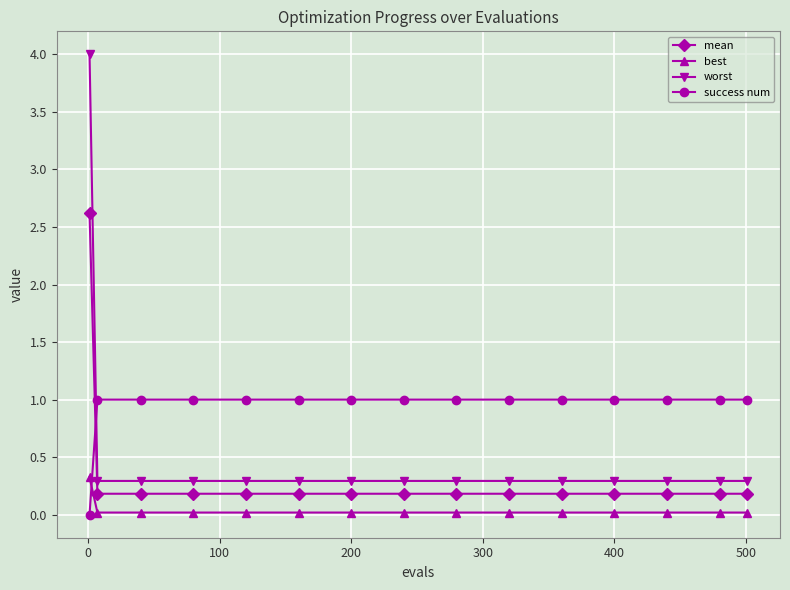

Which series has the largest total across all categories?

success num